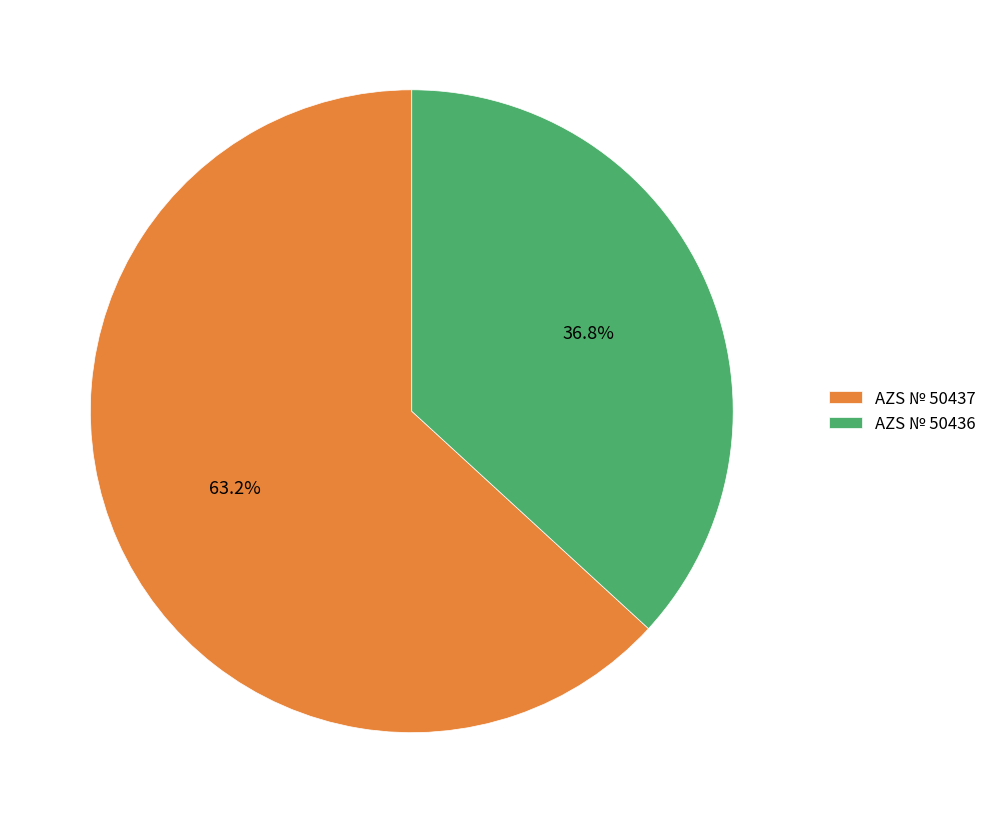

Which category has the smallest portion of the pie?

AZS № 50436